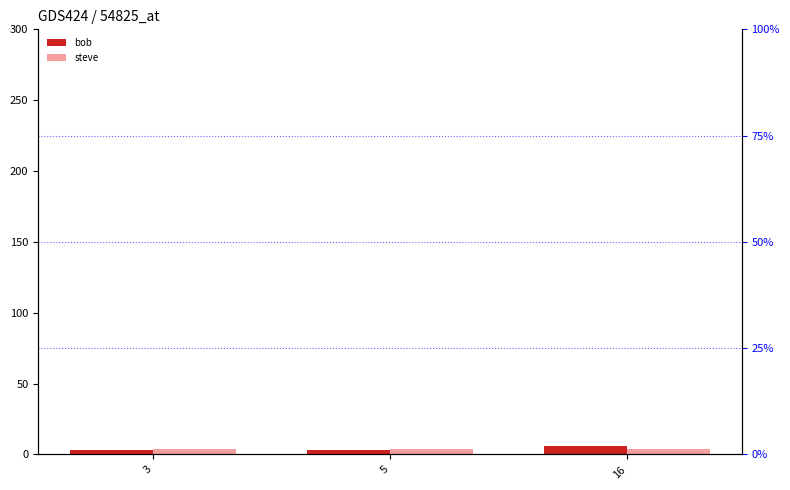

What is the sum of the bob values at 3 and 5?

6